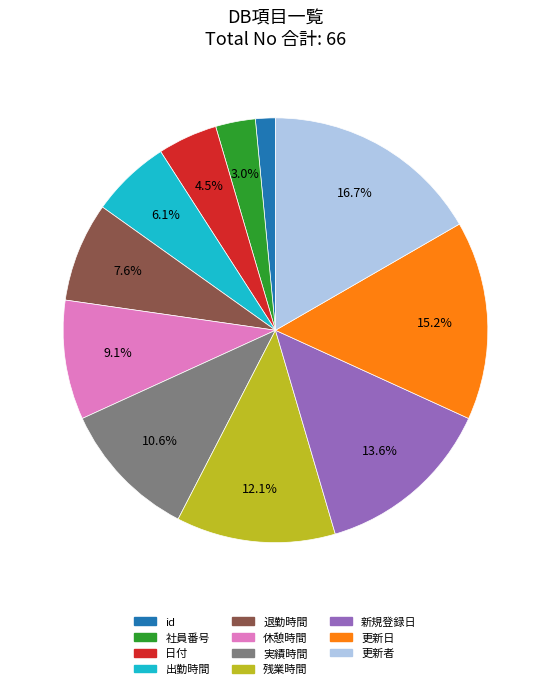

Is there any slice that represents more than half of the pie?

No